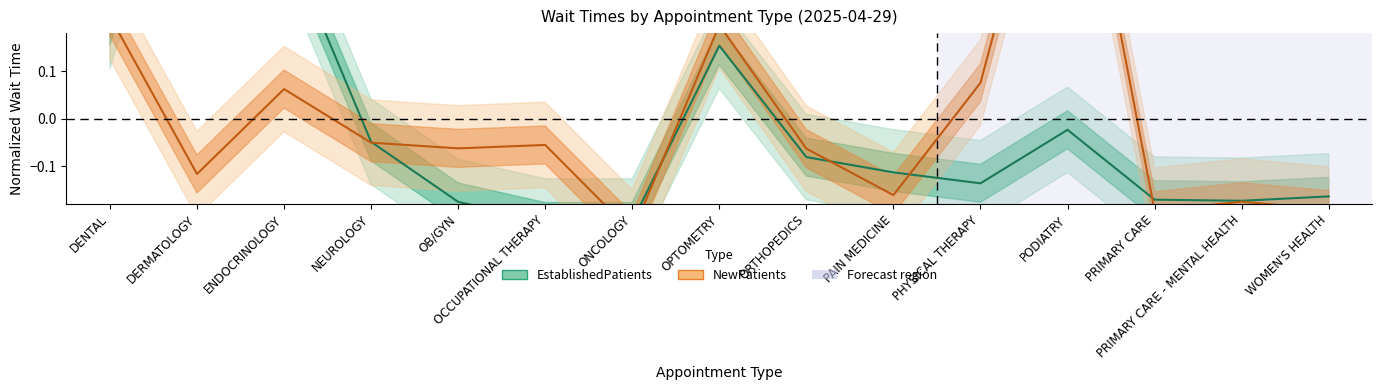

What are all the series names shown in the legend?

EstablishedPatients, NewPatients